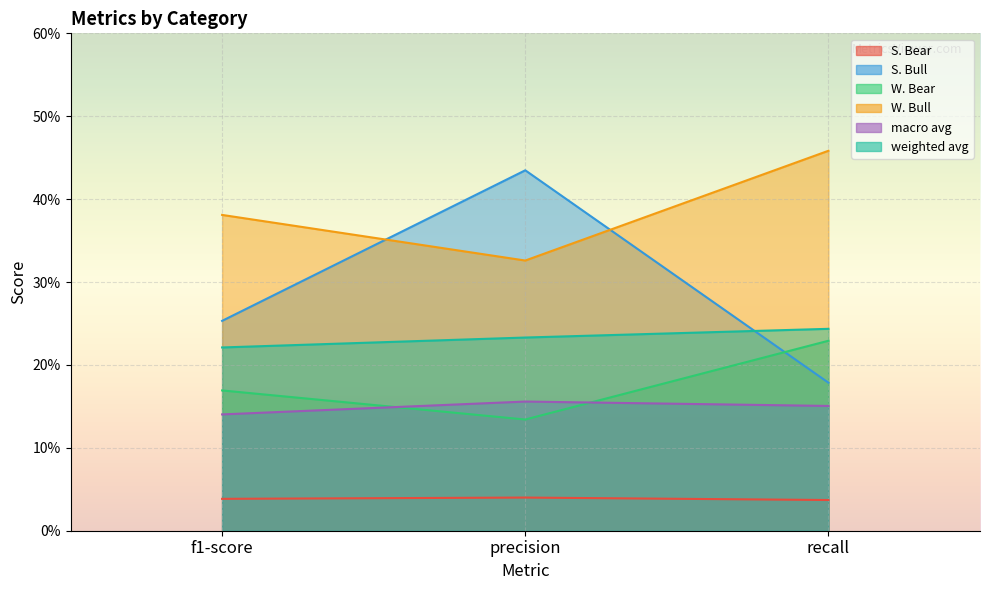

Reading left to right, what are all the values shown in this chart?

S. Bear: 0.0	0.0	0.0
S. Bull: 0.3	0.4	0.2
W. Bear: 0.2	0.1	0.2
W. Bull: 0.4	0.3	0.5
macro avg: 0.1	0.2	0.2
weighted avg: 0.2	0.2	0.2